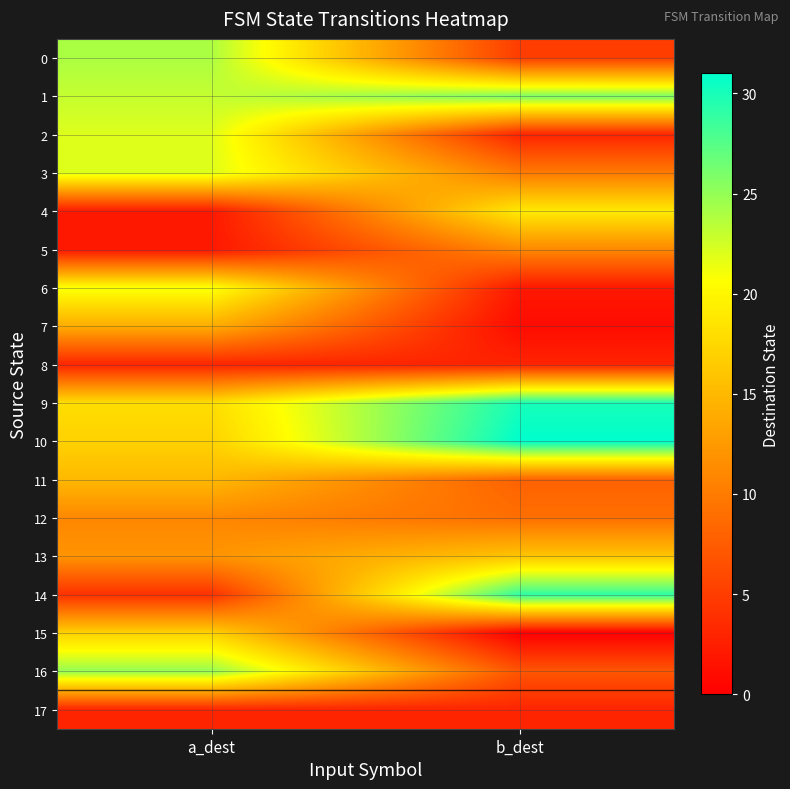

Reading left to right, transcribe all the data shown in this chart.

0: a_dest=24	b_dest=5
1: a_dest=23	b_dest=26
2: a_dest=22	b_dest=3
3: a_dest=22	b_dest=10
4: a_dest=2	b_dest=19
5: a_dest=2	b_dest=11
6: a_dest=21	b_dest=2
7: a_dest=14	b_dest=1
8: a_dest=3	b_dest=3
9: a_dest=18	b_dest=30
10: a_dest=17	b_dest=31
11: a_dest=15	b_dest=8
12: a_dest=11	b_dest=9
13: a_dest=12	b_dest=16
14: a_dest=4	b_dest=29
15: a_dest=17	b_dest=0
16: a_dest=25	b_dest=7
17: a_dest=3	b_dest=3